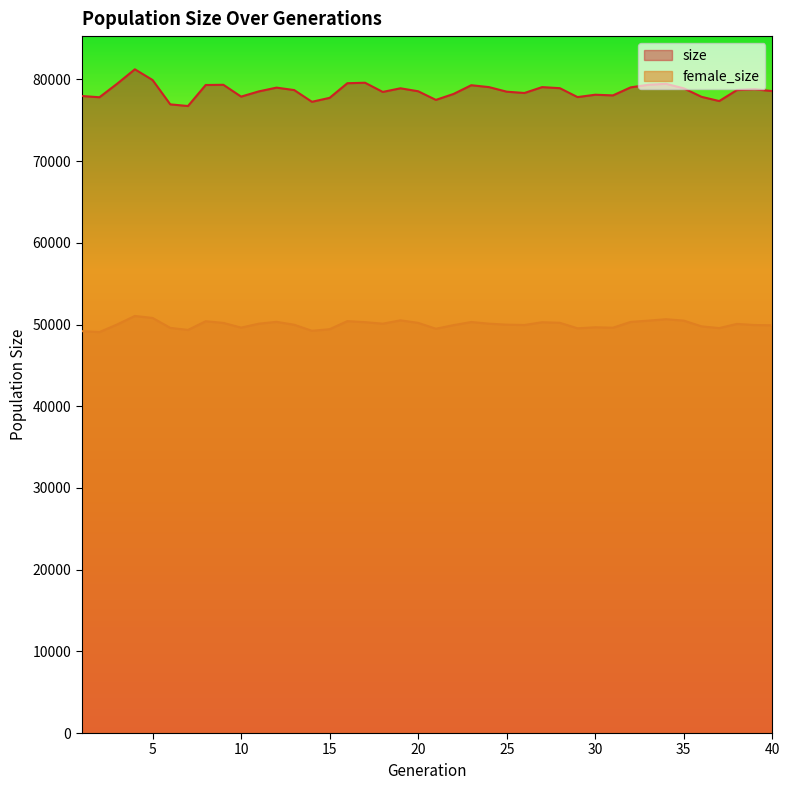

List the series in order of their overall mean, highest first.

size, female_size